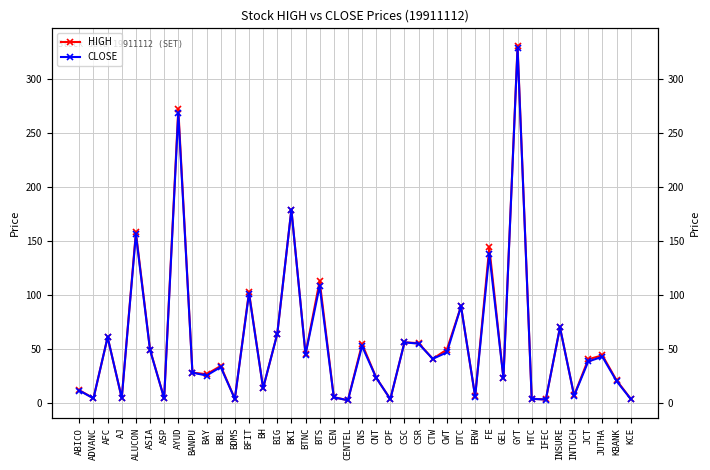

Does the chart have visible grid lines?

Yes